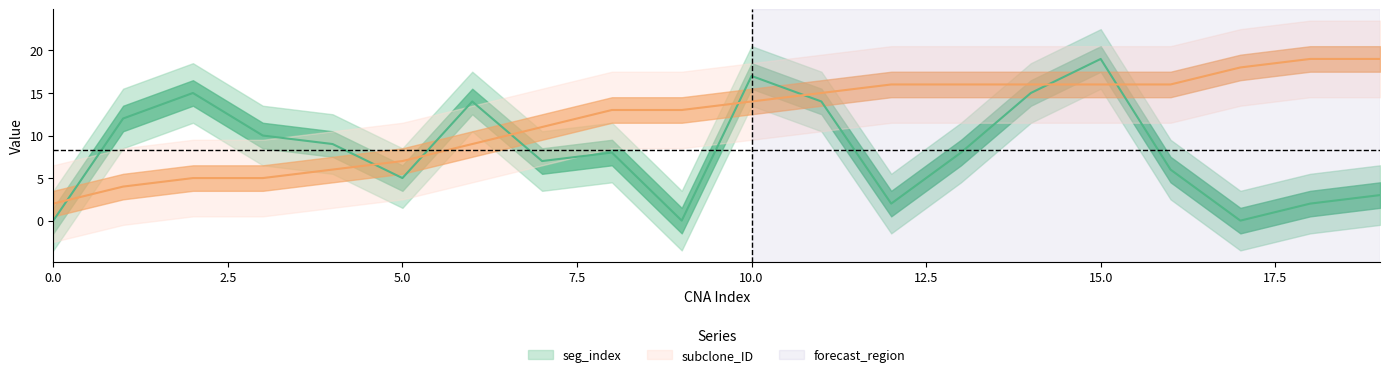

Between which two adjacent categories do seg_index and subclone_ID first intersect?

0 and 1